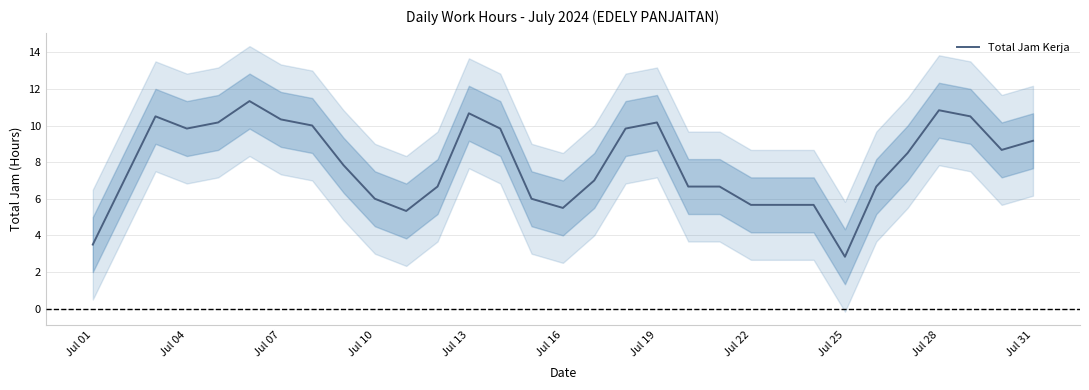

How many lines are shown in the chart?

1